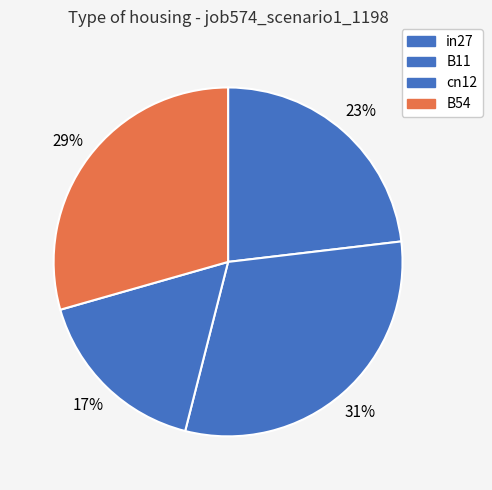

Count the number of slices in the pie.

4